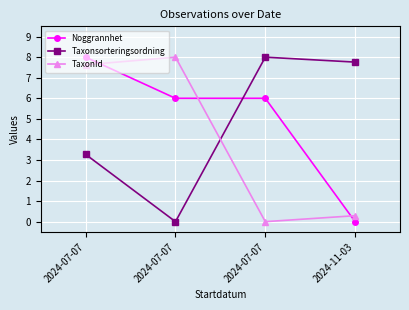

Read the TaxonId value at 2024-07-07.

7.6